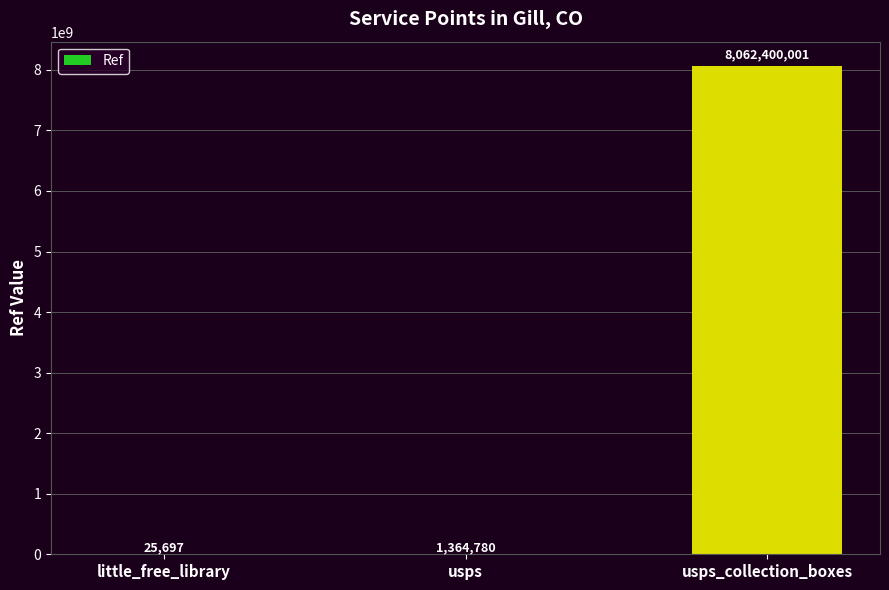

At which category does the chart reach its peak across all series?

usps_collection_boxes